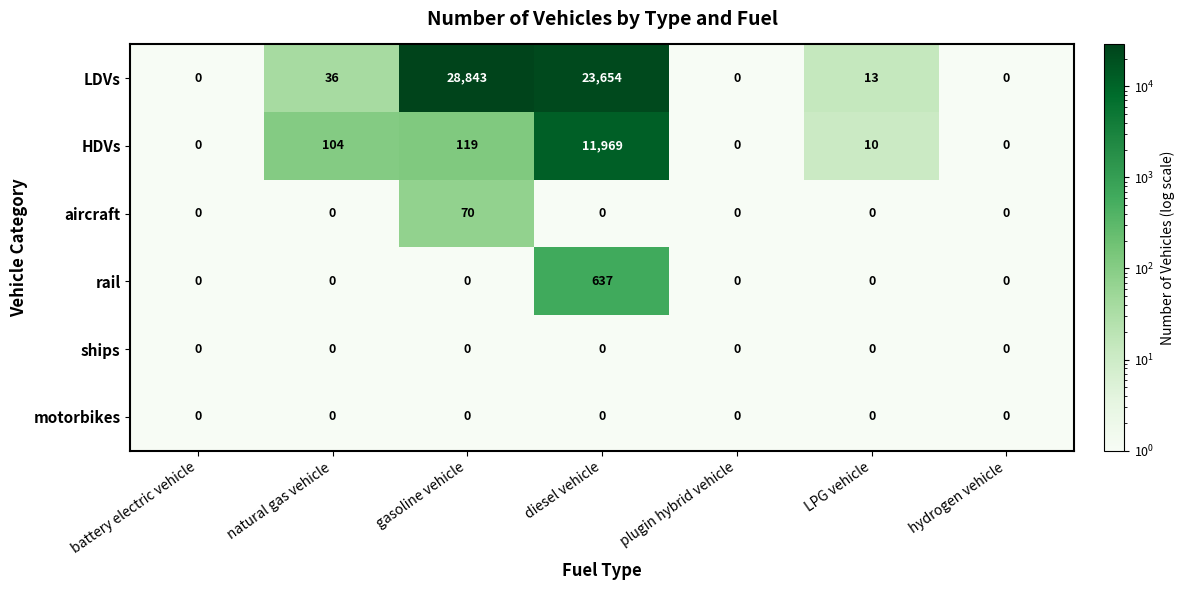

What is the highest value of the aircraft series?

70